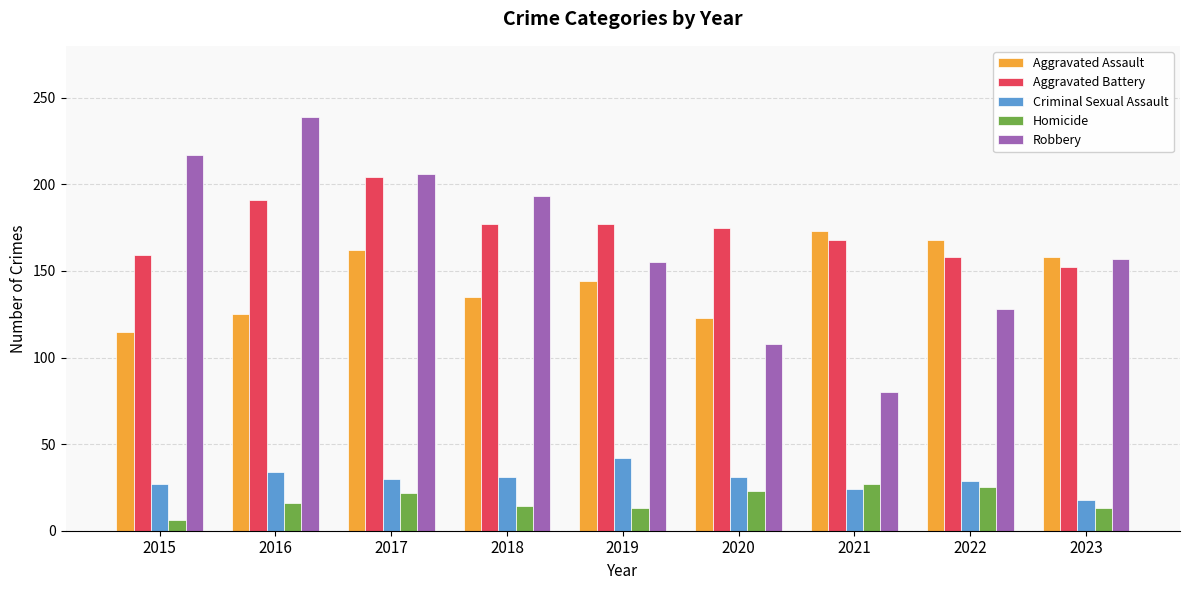

What is the difference between the maximum and minimum values in the Aggravated Battery series?

52